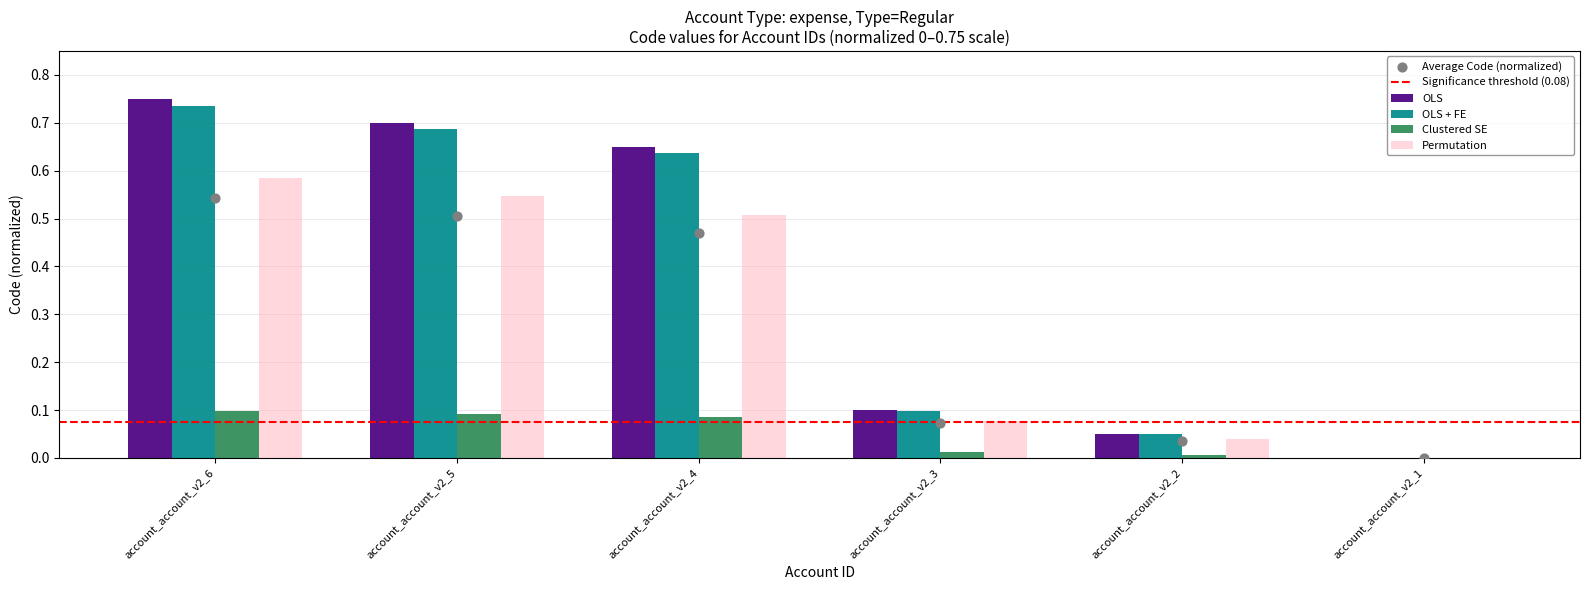

At how many categories does at least one series exceed 0?

5